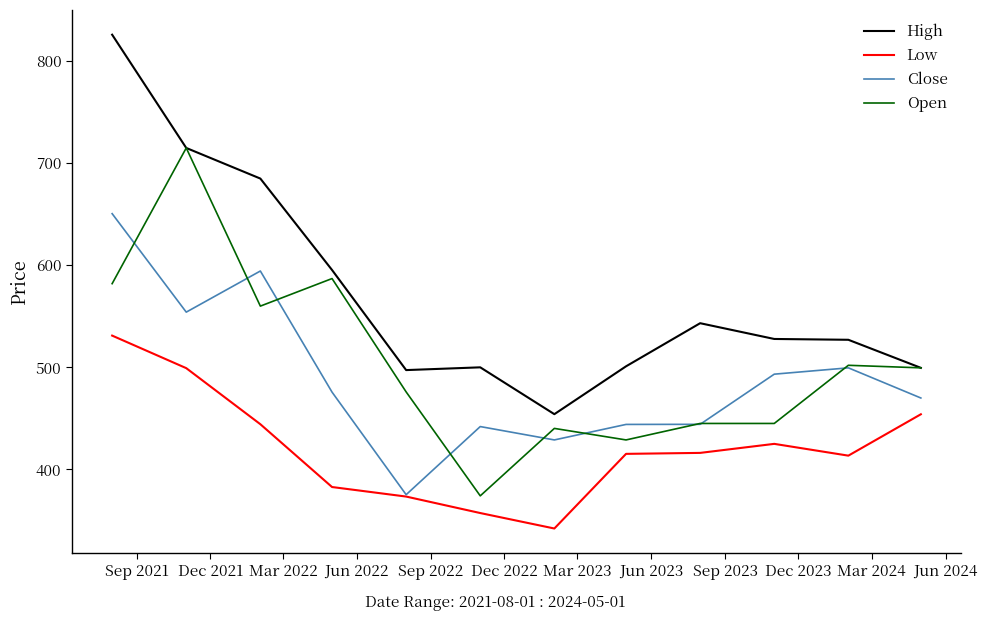

True or false: Open and Low intersect in this chart.

False